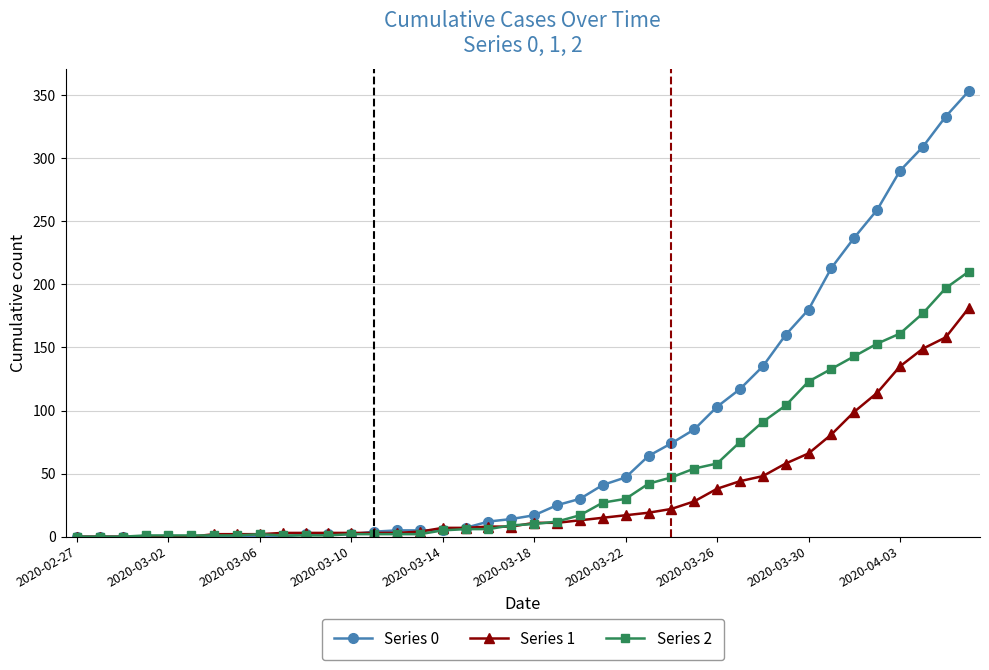

Which series ends up on top after the final intersection of Series 1 and Series 2?

Series 2